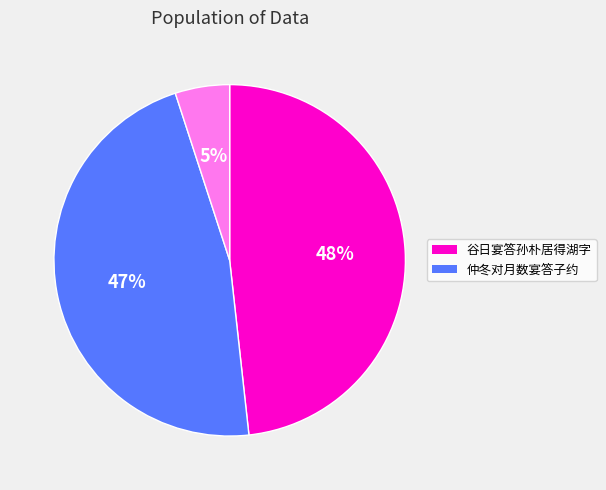

To the nearest percent, what is the difference between the largest and smallest slice percentages?

43%